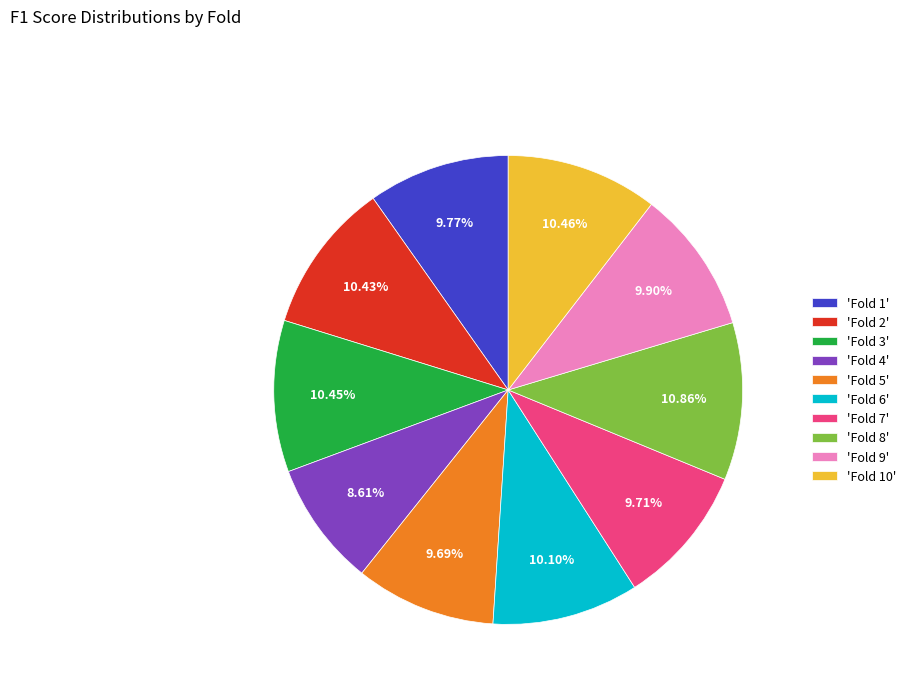

Do 'Fold 1' and 'Fold 10' together represent more than half of the pie?

No